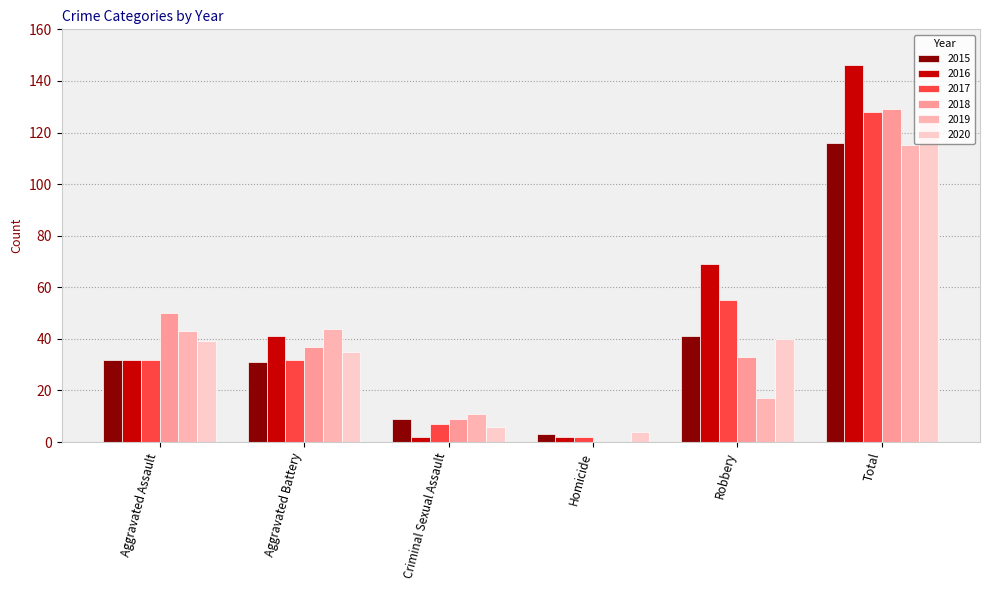

How many groups of bars are there?

6